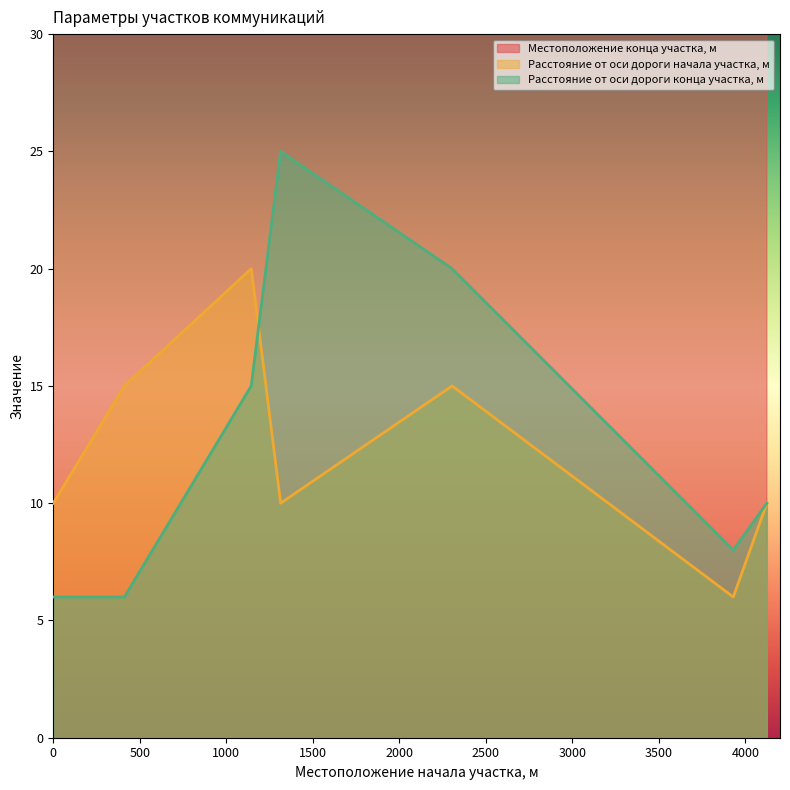

The value of Расстояние от оси дороги конца участка, м at 1314 is 10. True or false?

False